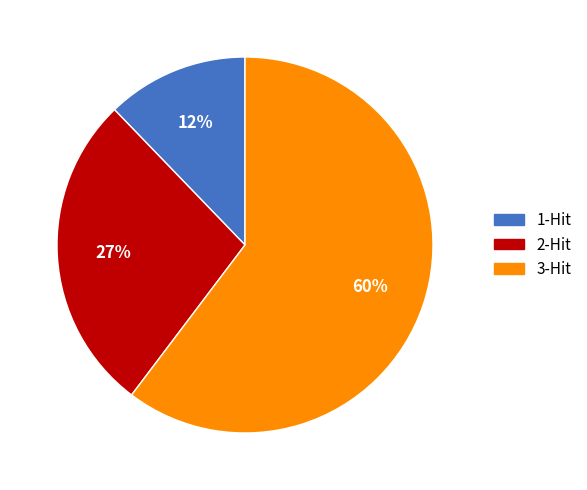

To the nearest percent, what percentage of the pie is 1-Hit?

12%